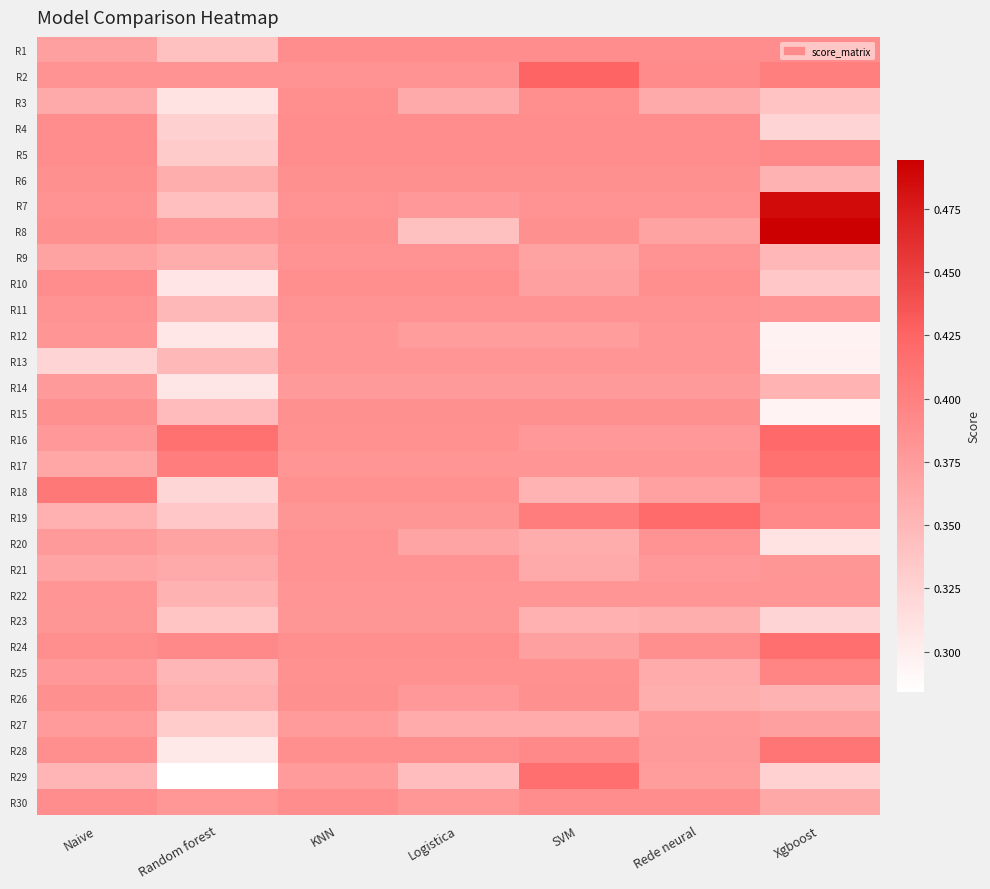

What is the total value across all series at Xgboost?

11.1